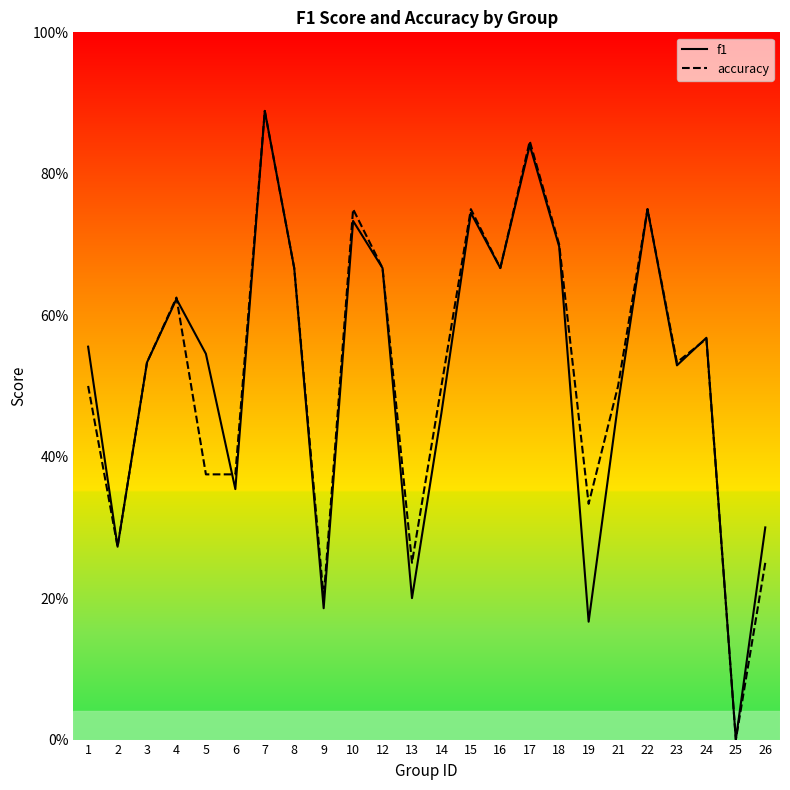

Reading right to left, transcribe all the data shown in this chart.

f1: 26=0.3	25=0.0	24=0.6	23=0.5	22=0.8	21=0.5	19=0.2	18=0.7	17=0.8	16=0.7	15=0.7	14=0.5	13=0.2	12=0.7	10=0.7	9=0.2	8=0.7	7=0.9	6=0.4	5=0.5	4=0.6	3=0.5	2=0.3	1=0.6
accuracy: 26=0.2	25=0.0	24=0.6	23=0.5	22=0.8	21=0.5	19=0.3	18=0.7	17=0.8	16=0.7	15=0.8	14=0.5	13=0.2	12=0.7	10=0.8	9=0.2	8=0.7	7=0.9	6=0.4	5=0.4	4=0.6	3=0.5	2=0.3	1=0.5